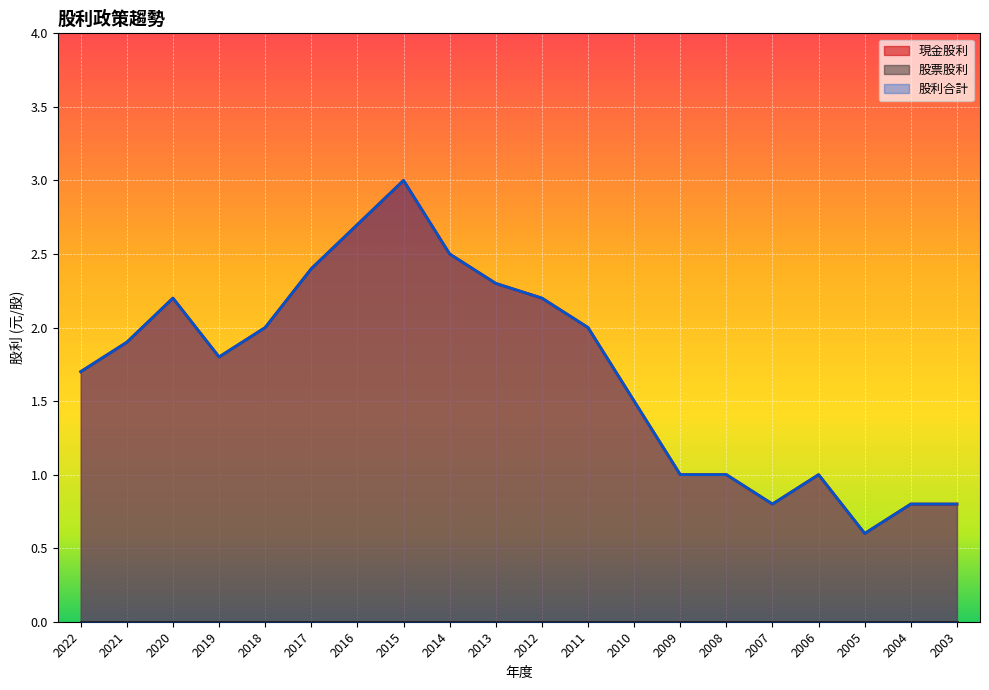

Is the value of 股利合計 at 2022 greater than the value of 現金股利 at 2010?

Yes